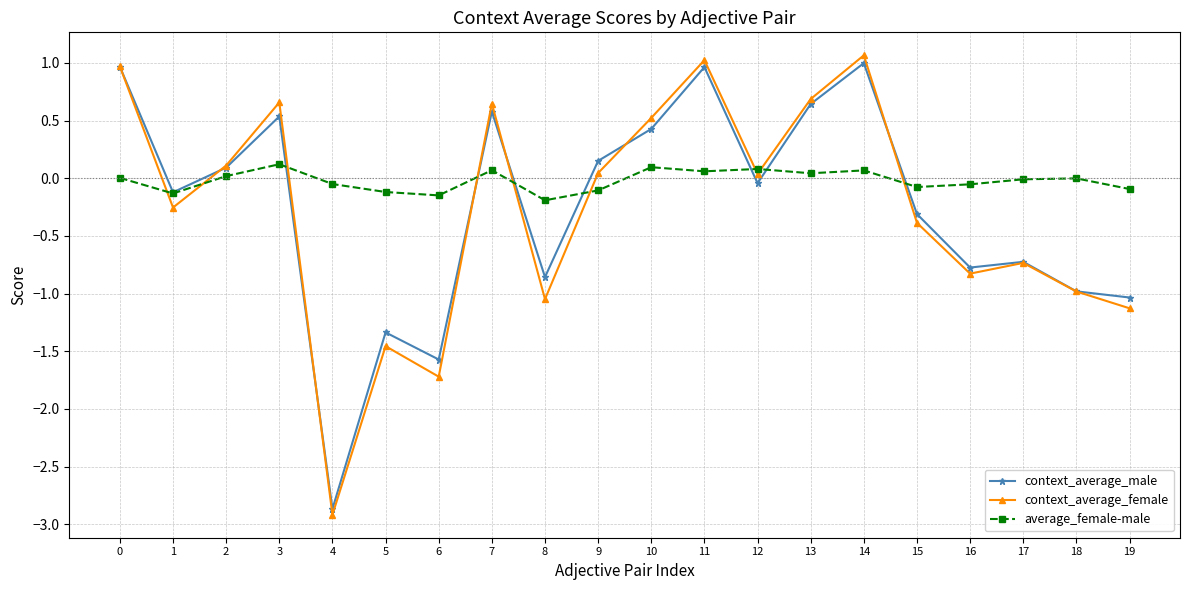

What is the total value across all series at 1?

-0.5